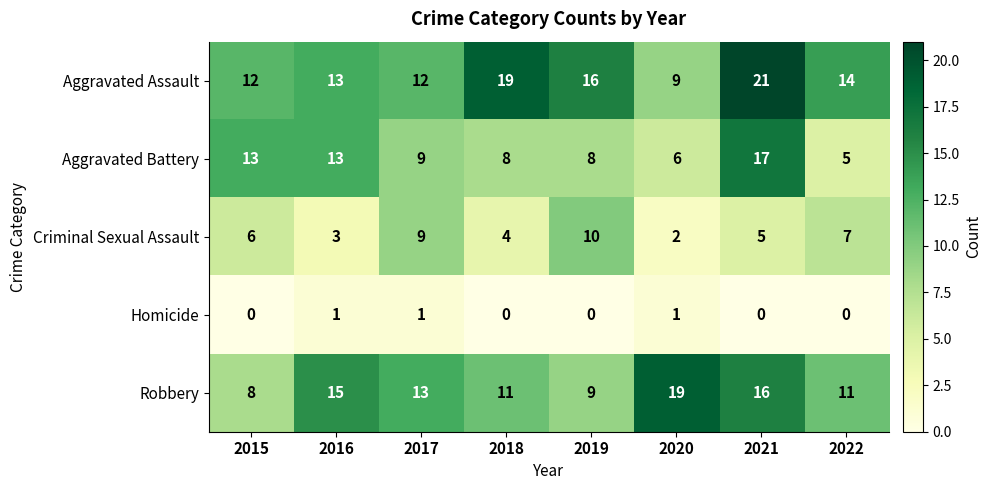

Which series changed the most between 2020 and 2021?

Aggravated Assault